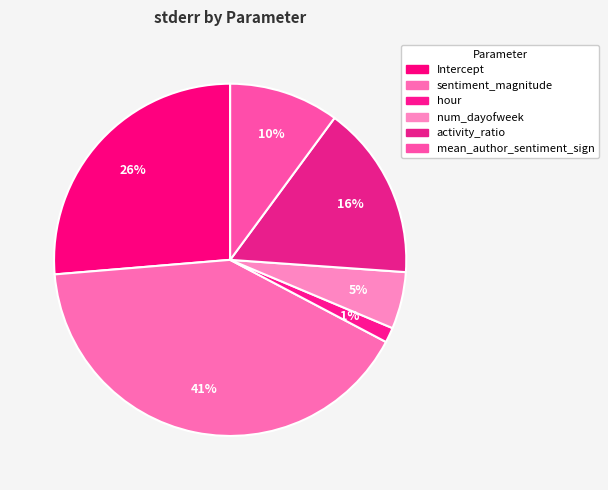

What percentage is the hour slice, to the nearest percent?

1%